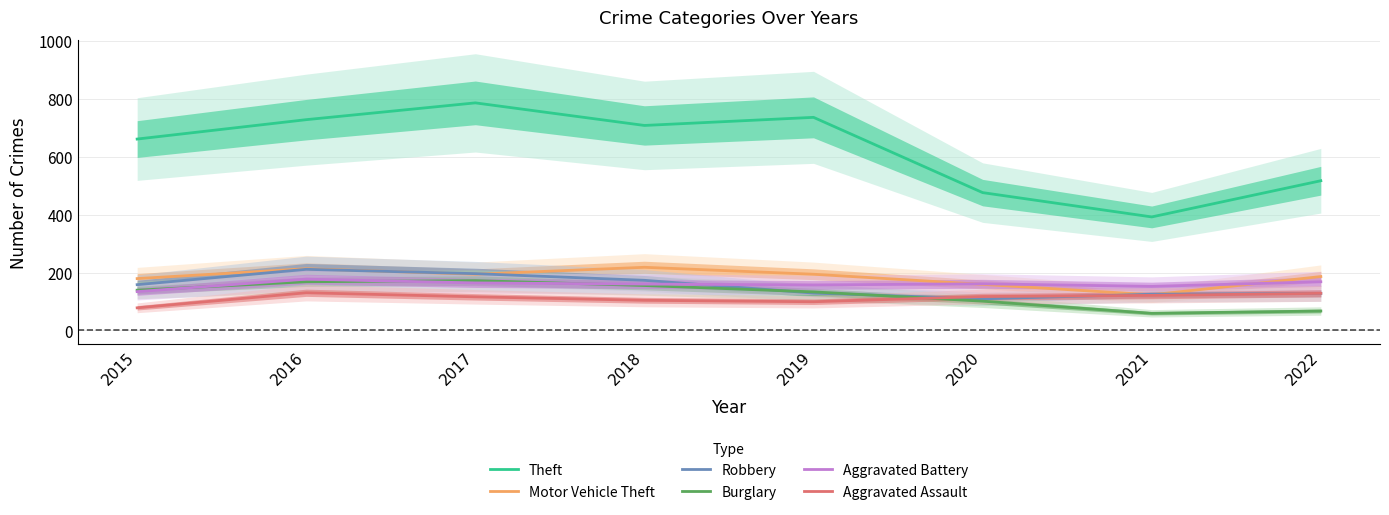

Reading left to right, what are all the values shown in this chart?

Theft: 661	728	786	708	736	476	392	517
Motor Vehicle Theft: 179	213	194	218	194	159	123	186
Robbery: 158	211	196	173	129	109	125	128
Burglary: 139	168	172	155	133	101	59	67
Aggravated Battery: 134	177	164	160	157	161	152	168
Aggravated Assault: 78	130	116	104	99	117	121	128